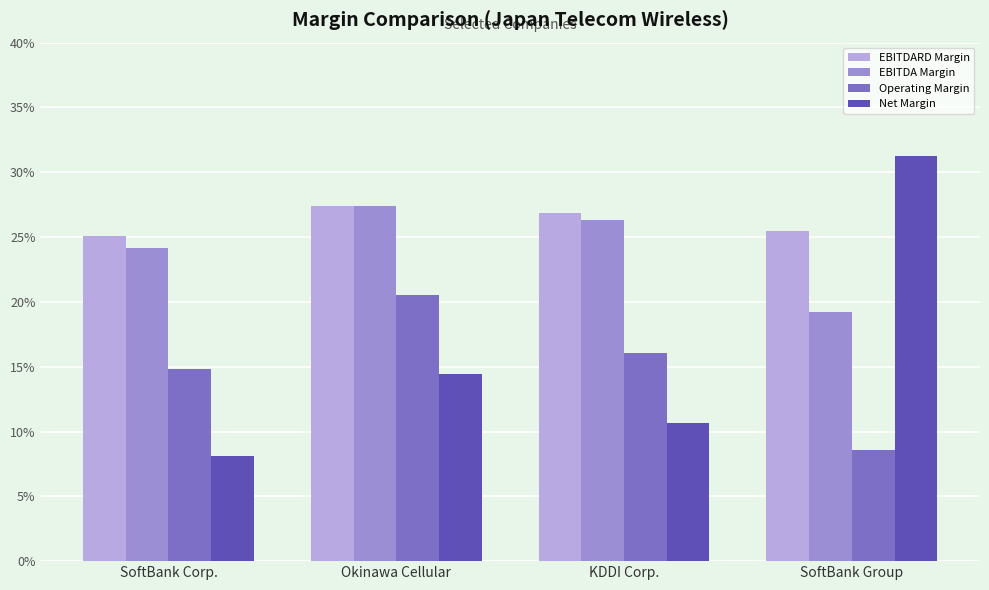

The value of EBITDARD Margin at KDDI Corp. is 0.1. True or false?

False